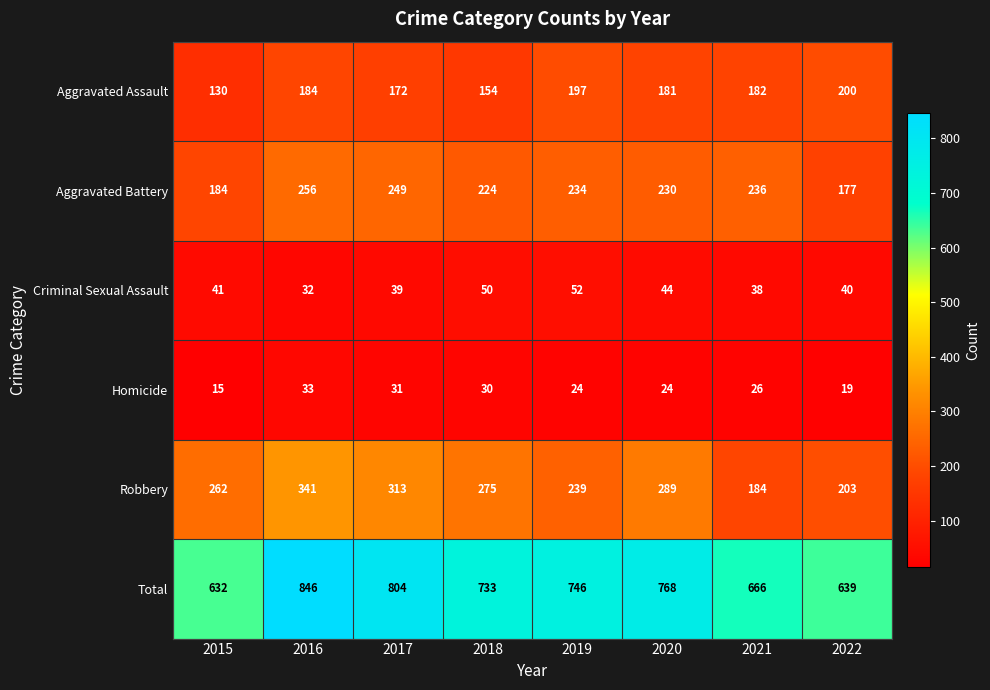

What is the maximum value shown in the chart?

846